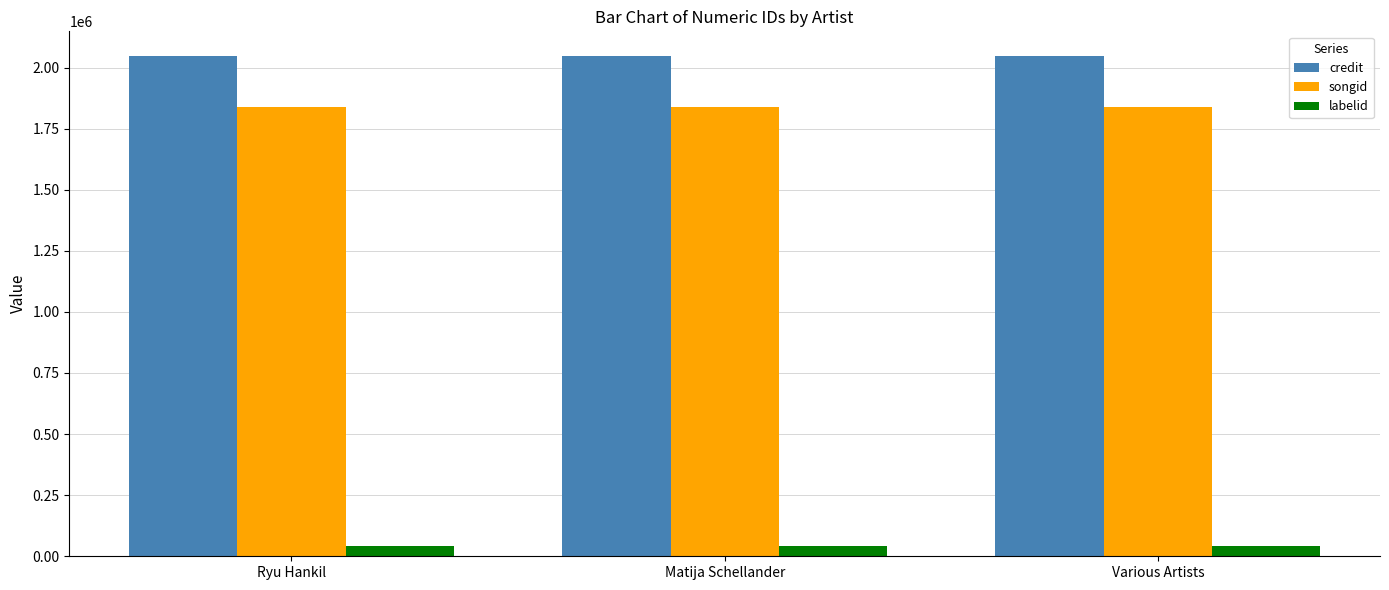

What value does the songid series have at Matija Schellander?

1839134